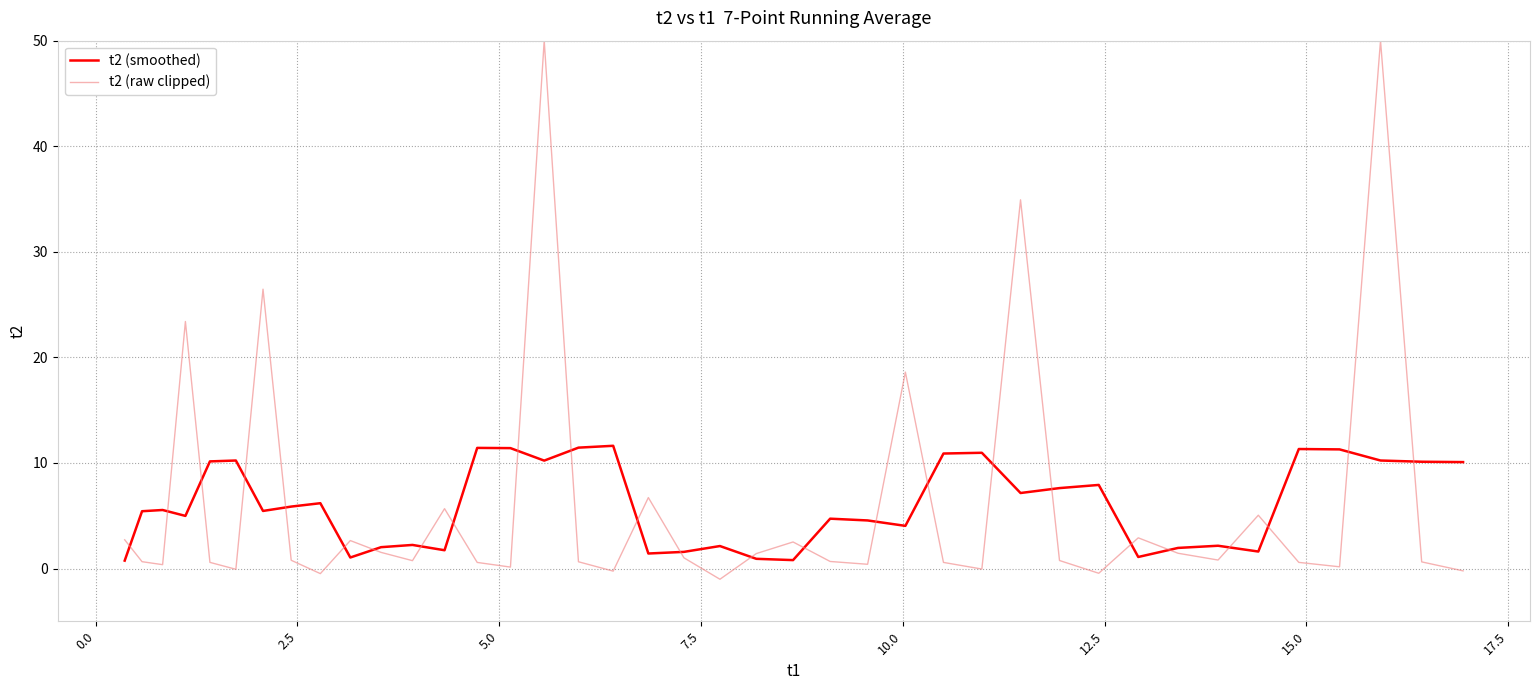

Which series ends up on top after the final intersection of t2 (raw clipped) and t2 (smoothed)?

t2 (smoothed)